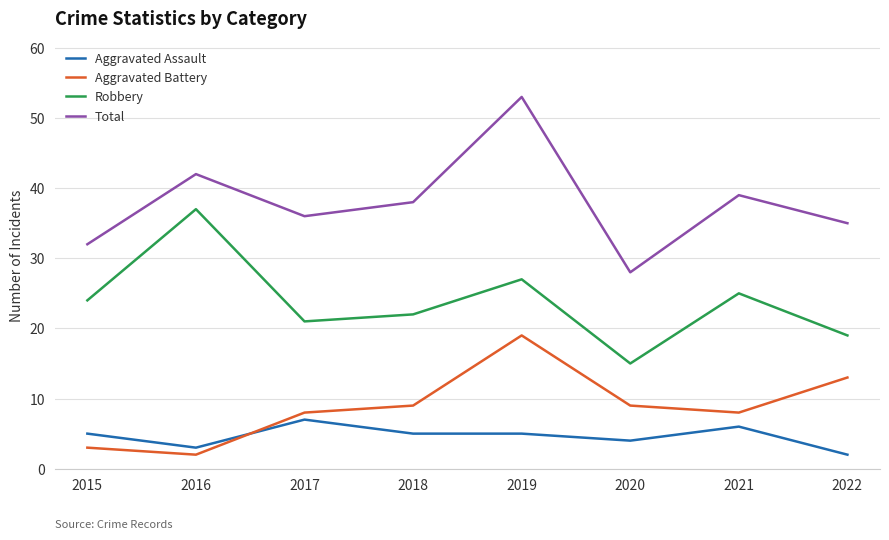

What is the approximate value of Total at 2018?

38